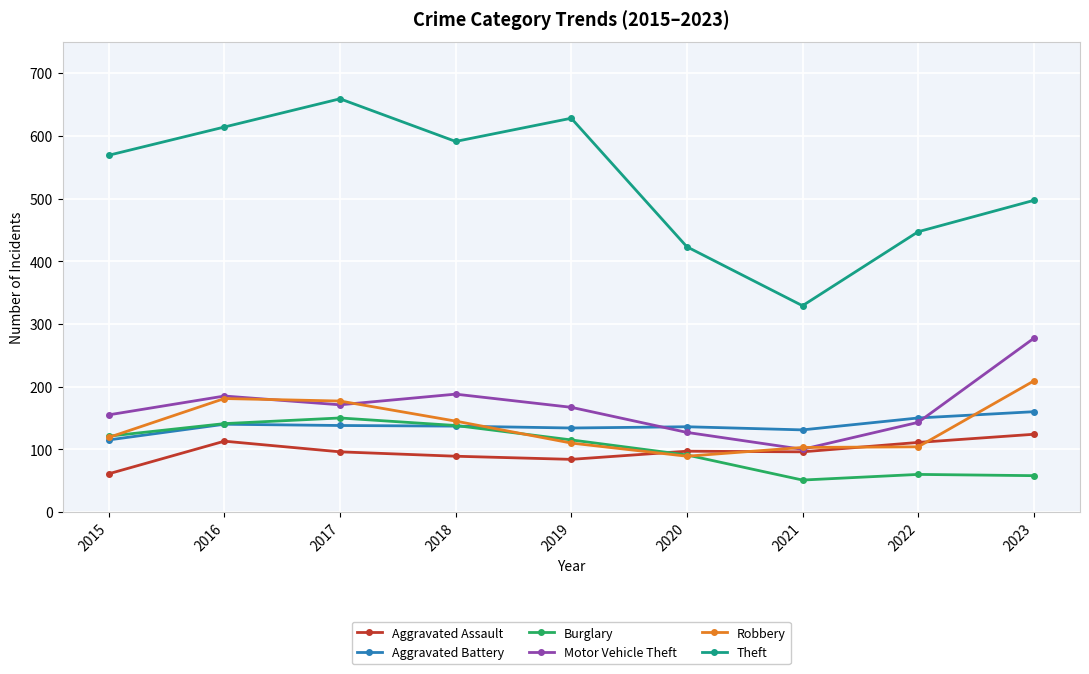

What is the sum of all Robbery values?

1237